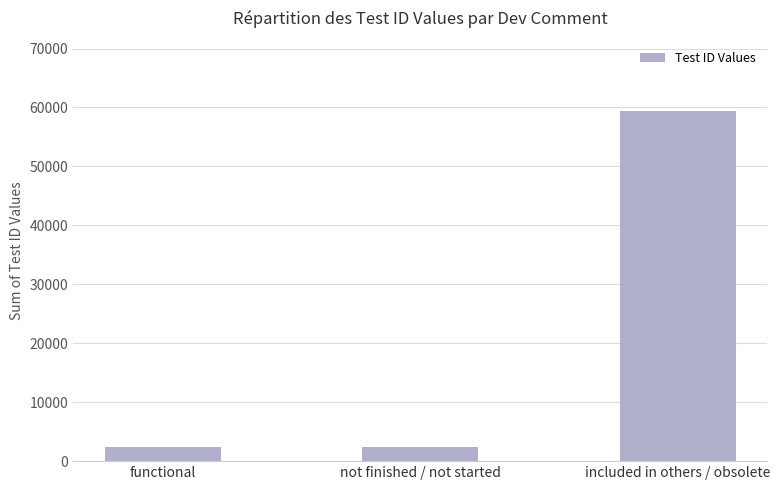

The value at included in others / obsolete is 59433. True or false?

True